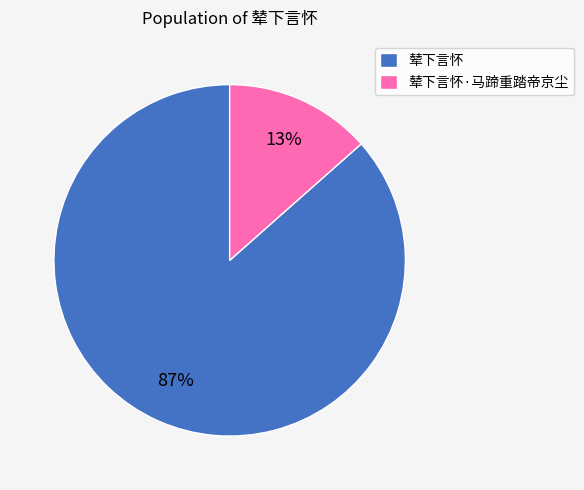

To the nearest percent, what percentage of the pie is 辇下言怀?

87%